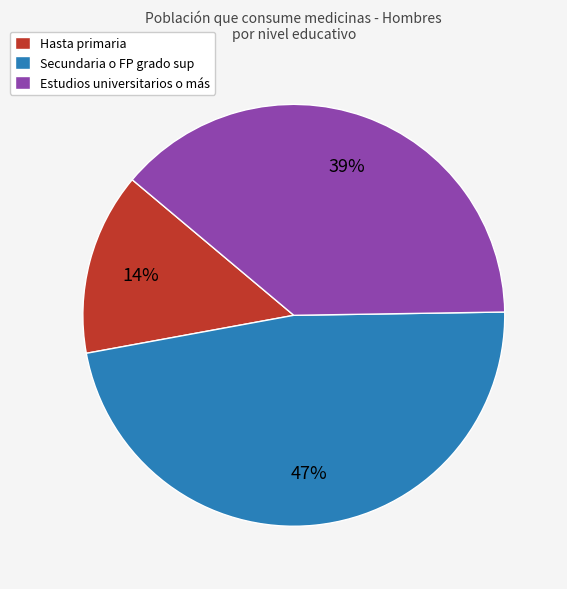

To the nearest percent, what is the difference between the largest and smallest slice percentages?

33%